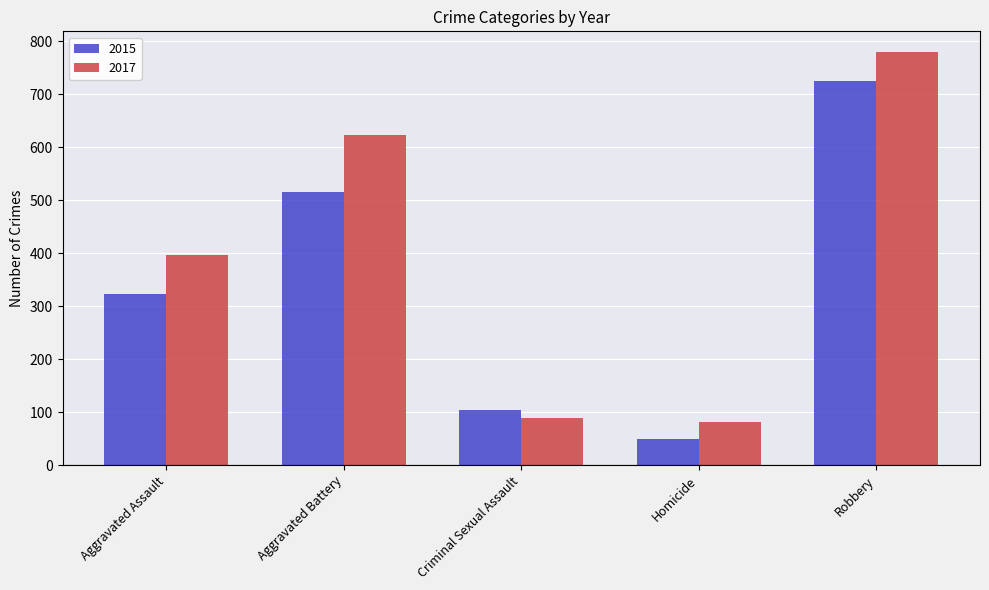

List the labels in order of 2015 value, smallest first.

Homicide, Criminal Sexual Assault, Aggravated Assault, Aggravated Battery, Robbery